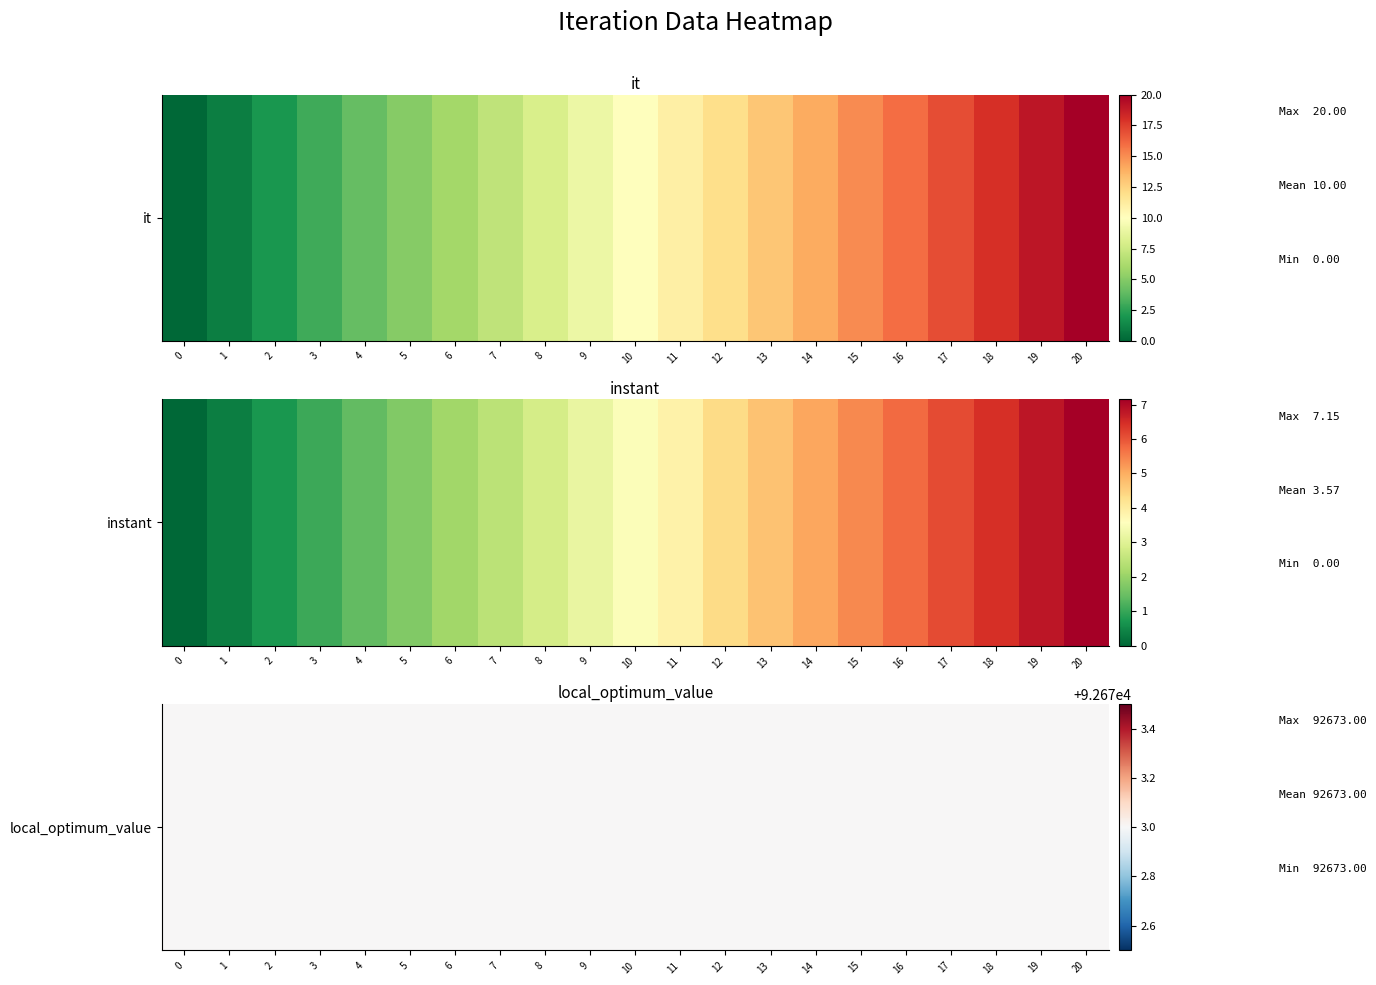

Rank the series at 0 from lowest to highest value.

it, instant